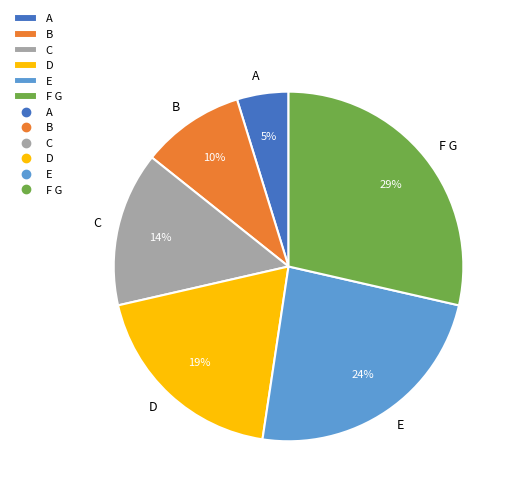

To the nearest percent, what is the combined percentage of D and F G?

48%